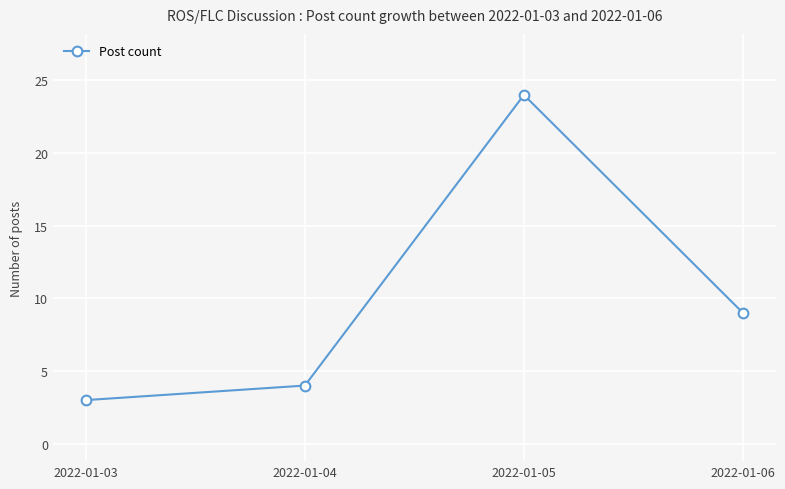

Reading right to left, what are all the values shown in this chart?

2022-01-06=9	2022-01-05=24	2022-01-04=4	2022-01-03=3